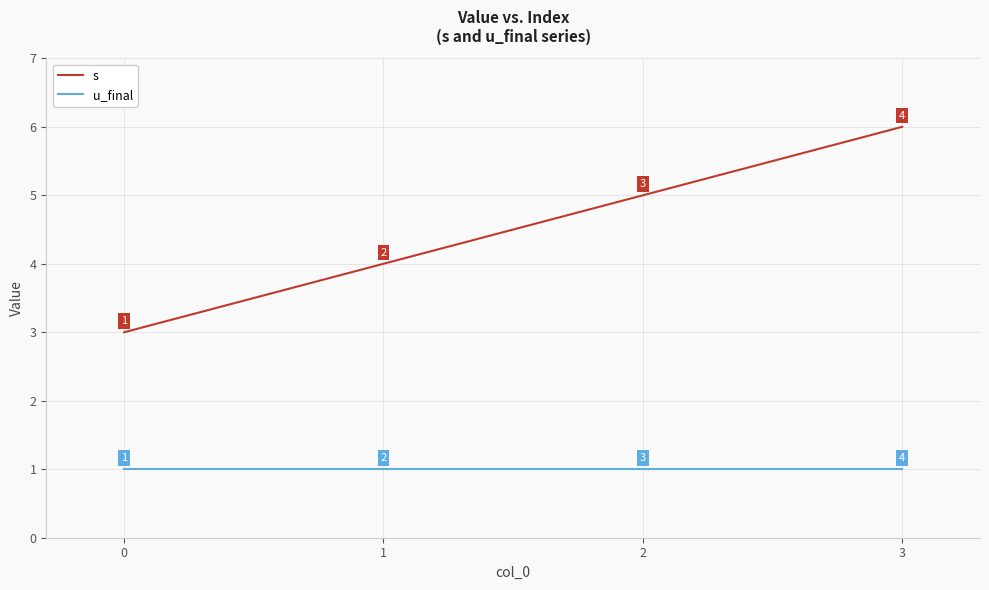

True or false: s has a value of 3 at 2.

False